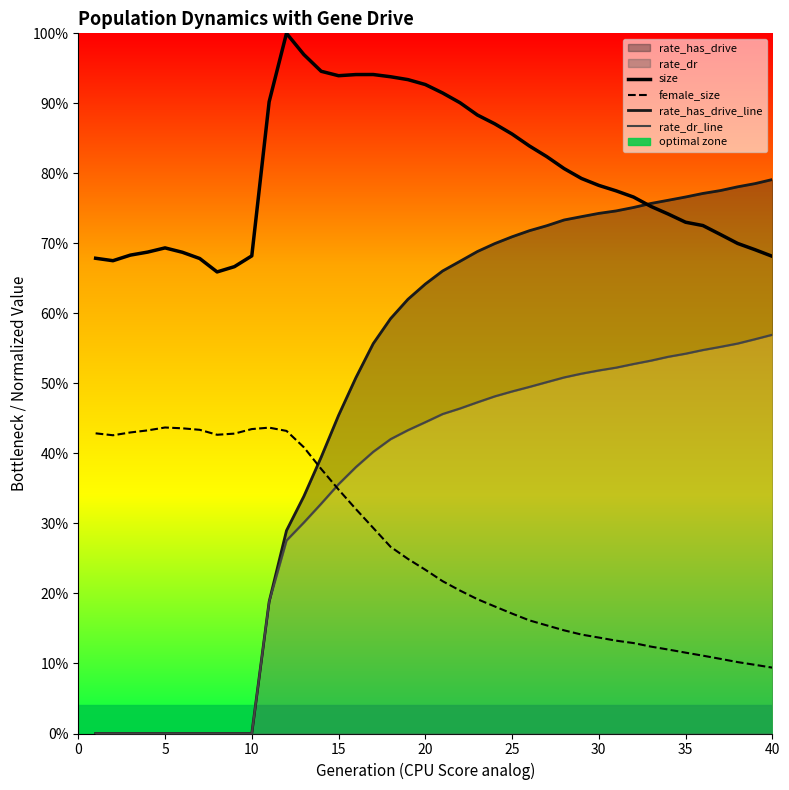

The value of female_size at 40 is 0.1. True or false?

False